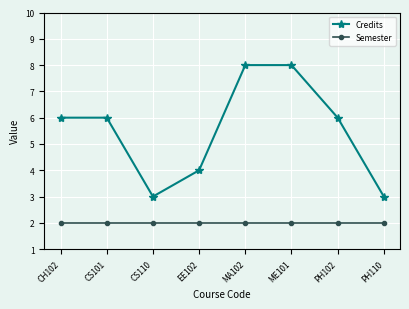

Between PH102 and PH110, which series saw the biggest shift?

Credits